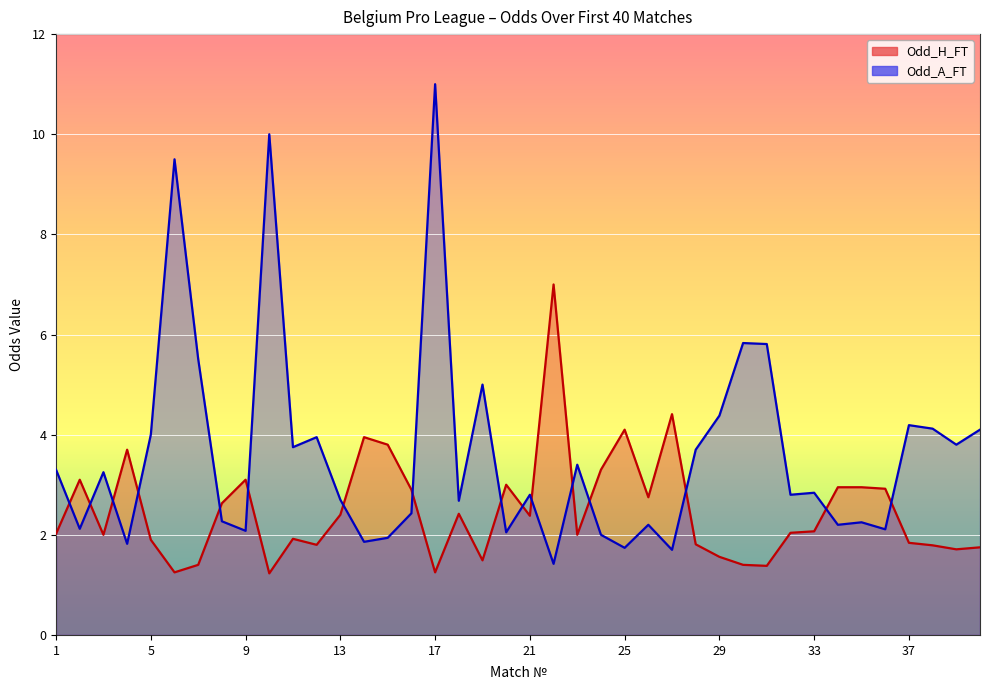

Reading right to left, list all the values displayed in this chart.

Odd_H_FT: 40=1.8	39=1.7	38=1.8	37=1.8	36=2.9	35=3.0	34=3.0	33=2.1	32=2.0	31=1.4	30=1.4	29=1.6	28=1.8	27=4.4	26=2.8	25=4.1	24=3.3	23=2.0	22=7.0	21=2.4	20=3.0	19=1.5	18=2.4	17=1.2	16=2.9	15=3.8	14=4.0	13=2.4	12=1.8	11=1.9	10=1.2	9=3.1	8=2.6	7=1.4	6=1.2	5=1.9	4=3.7	3=2.0	2=3.1	1=2.0
Odd_A_FT: 40=4.1	39=3.8	38=4.1	37=4.2	36=2.1	35=2.2	34=2.2	33=2.8	32=2.8	31=5.8	30=5.8	29=4.4	28=3.7	27=1.7	26=2.2	25=1.7	24=2.0	23=3.4	22=1.4	21=2.8	20=2.0	19=5.0	18=2.7	17=11.0	16=2.4	15=1.9	14=1.9	13=2.7	12=4.0	11=3.8	10=10.0	9=2.1	8=2.3	7=5.5	6=9.5	5=4.0	4=1.8	3=3.2	2=2.1	1=3.3